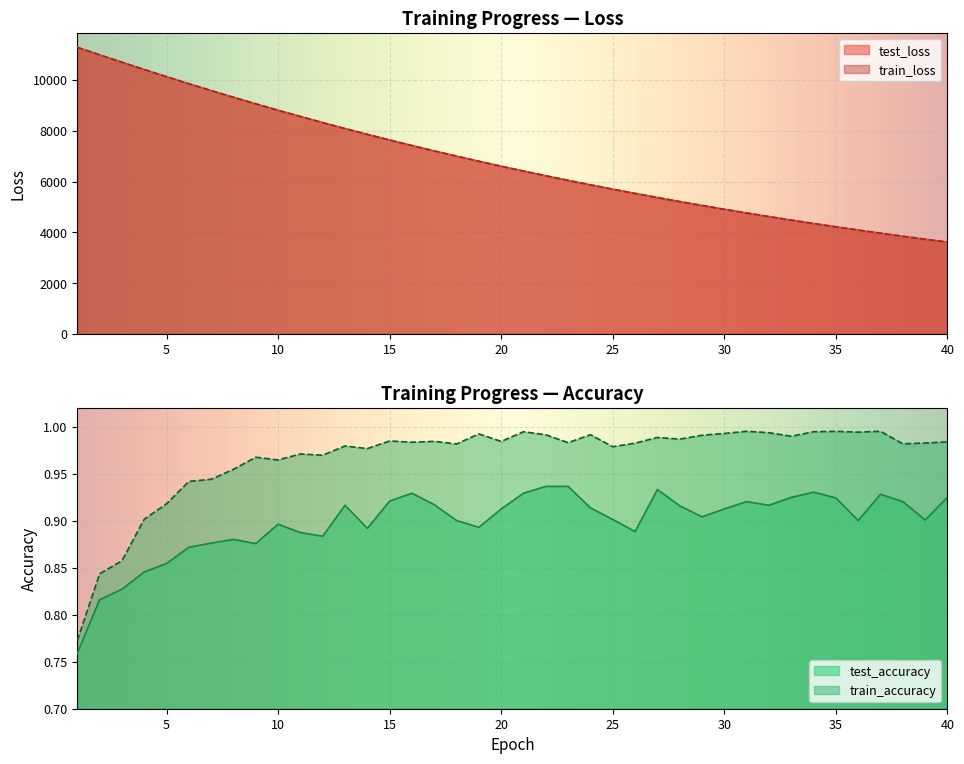

Reading right to left, extract all data points from this chart.

test_loss: 40=3615.2	39=3729.2	38=3845.9	37=3966.2	36=4089.9	35=4217.0	34=4347.8	33=4482.0	32=4620.3	31=4762.1	30=4908.0	29=5057.8	28=5211.8	27=5369.9	26=5532.6	25=5699.5	24=5870.7	23=6046.8	22=6227.7	21=6413.4	20=6604.1	19=6800.1	18=7001.1	17=7207.2	16=7418.8	15=7636.0	14=7859.3	13=8087.6	12=8322.5	11=8562.8	10=8808.9	9=9061.3	8=9319.4	7=9584.2	6=9854.3	5=10130.9	4=10412.8	3=10700.1	2=10992.3	1=11290.1
train_loss: 40=3614.8	39=3728.5	38=3845.5	37=3965.7	36=4089.4	35=4216.5	34=4347.2	33=4481.5	32=4619.6	31=4761.5	30=4907.3	29=5057.1	28=5211.1	27=5369.2	26=5531.7	25=5698.6	24=5869.9	23=6046.0	22=6226.8	21=6412.6	20=6603.2	19=6799.0	18=7000.0	17=7206.3	16=7417.9	15=7635.1	14=7857.9	13=8086.5	12=8321.0	11=8561.2	10=8807.5	9=9059.7	8=9318.1	7=9582.5	6=9852.8	5=10129.3	4=10411.2	3=10698.9	2=10990.5	1=11289.0
train_accuracy: 40=1.0	39=1.0	38=1.0	37=1.0	36=1.0	35=1.0	34=1.0	33=1.0	32=1.0	31=1.0	30=1.0	29=1.0	28=1.0	27=1.0	26=1.0	25=1.0	24=1.0	23=1.0	22=1.0	21=1.0	20=1.0	19=1.0	18=1.0	17=1.0	16=1.0	15=1.0	14=1.0	13=1.0	12=1.0	11=1.0	10=1.0	9=1.0	8=1.0	7=0.9	6=0.9	5=0.9	4=0.9	3=0.9	2=0.8	1=0.8
test_accuracy: 40=0.9	39=0.9	38=0.9	37=0.9	36=0.9	35=0.9	34=0.9	33=0.9	32=0.9	31=0.9	30=0.9	29=0.9	28=0.9	27=0.9	26=0.9	25=0.9	24=0.9	23=0.9	22=0.9	21=0.9	20=0.9	19=0.9	18=0.9	17=0.9	16=0.9	15=0.9	14=0.9	13=0.9	12=0.9	11=0.9	10=0.9	9=0.9	8=0.9	7=0.9	6=0.9	5=0.9	4=0.8	3=0.8	2=0.8	1=0.8